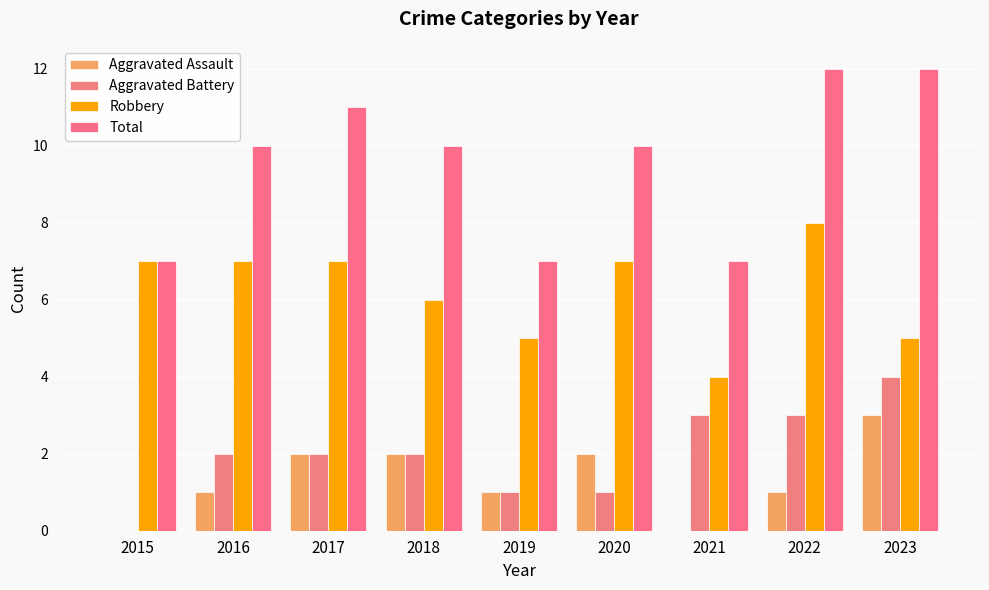

How many Robbery values are between 5 and 7?

7